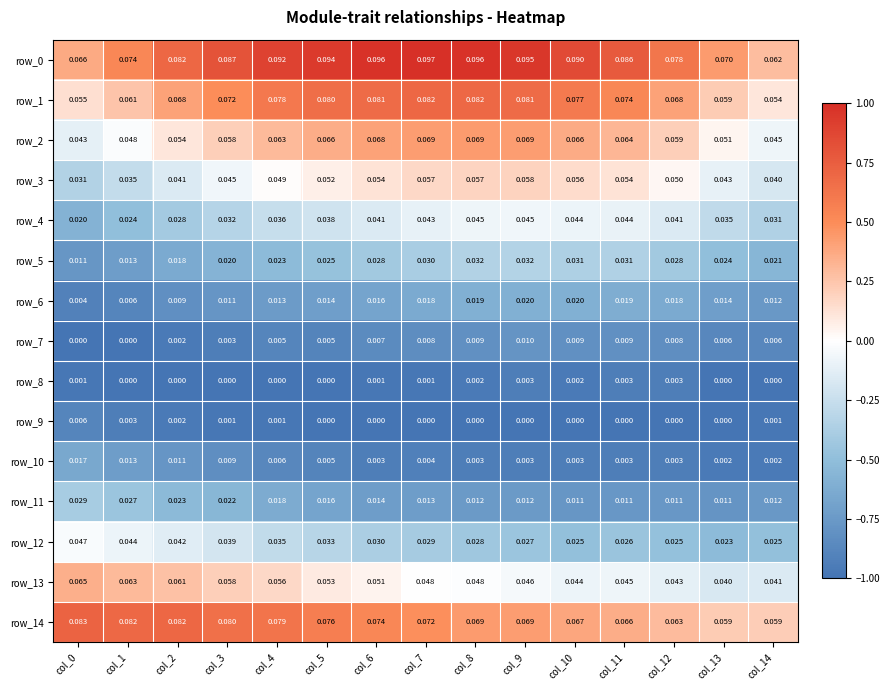

Is the value of row_11 at col_6 greater than the value of row_14 at col_2?

No